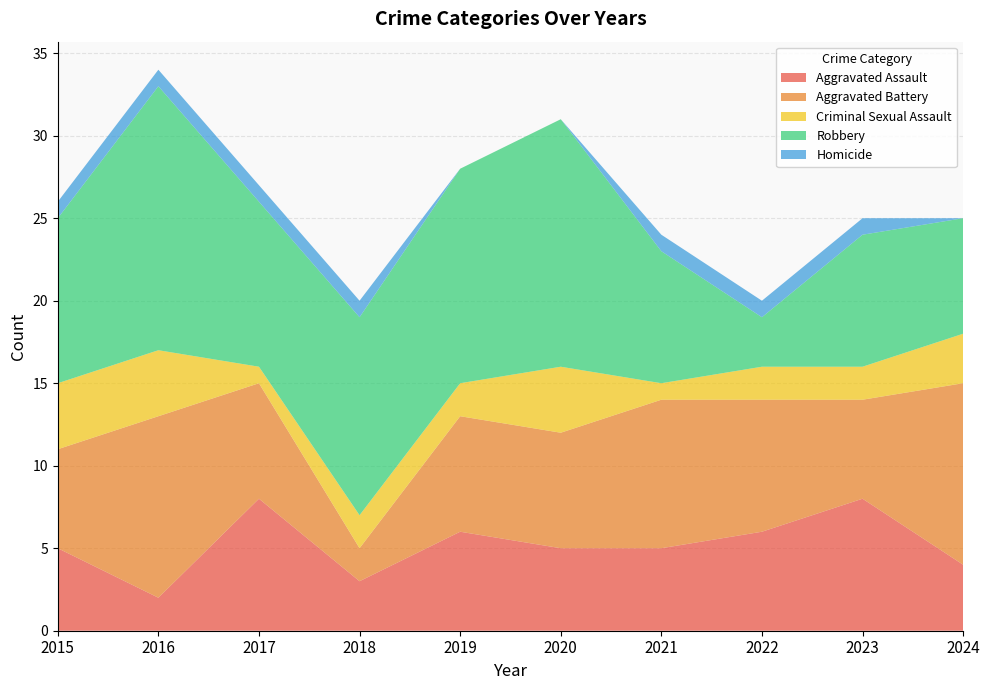

Reading left to right, what are all the values shown in this chart?

Aggravated Assault: 2015=5	2016=2	2017=8	2018=3	2019=6	2020=5	2021=5	2022=6	2023=8	2024=4
Aggravated Battery: 2015=6	2016=11	2017=7	2018=2	2019=7	2020=7	2021=9	2022=8	2023=6	2024=11
Criminal Sexual Assault: 2015=4	2016=4	2017=1	2018=2	2019=2	2020=4	2021=1	2022=2	2023=2	2024=3
Robbery: 2015=10	2016=16	2017=10	2018=12	2019=13	2020=15	2021=8	2022=3	2023=8	2024=7
Homicide: 2015=1	2016=1	2017=1	2018=1	2019=0	2020=0	2021=1	2022=1	2023=1	2024=0